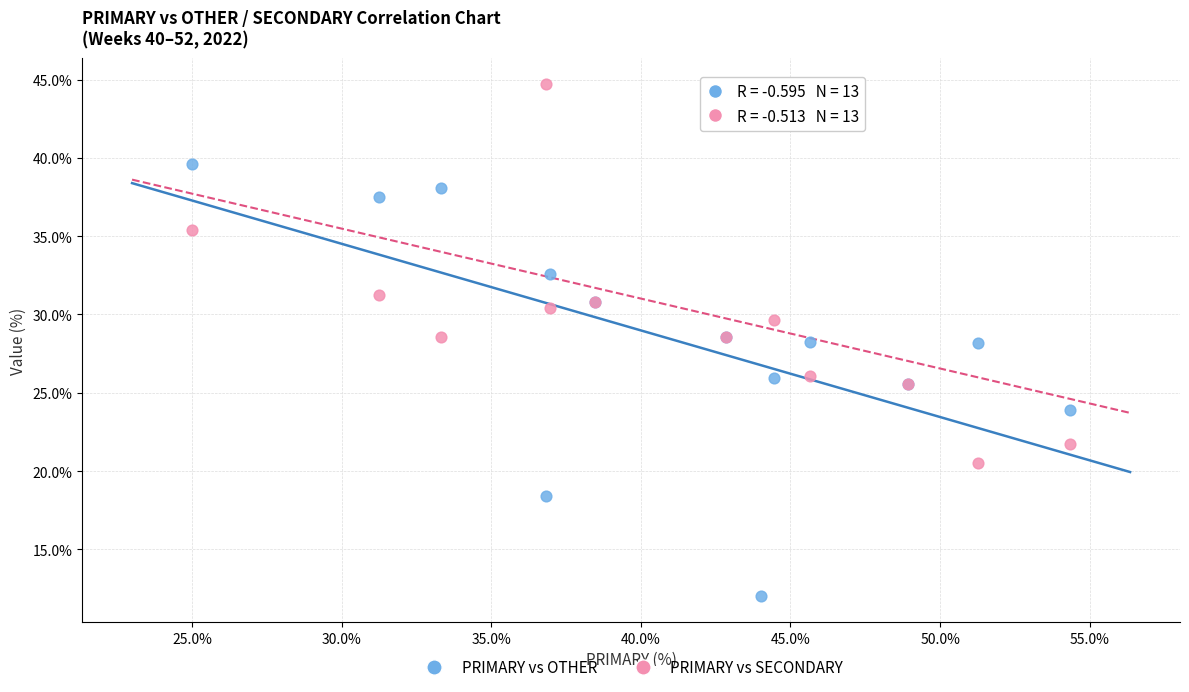

What is the X range (max minus min) for the scatter plot?

29.3